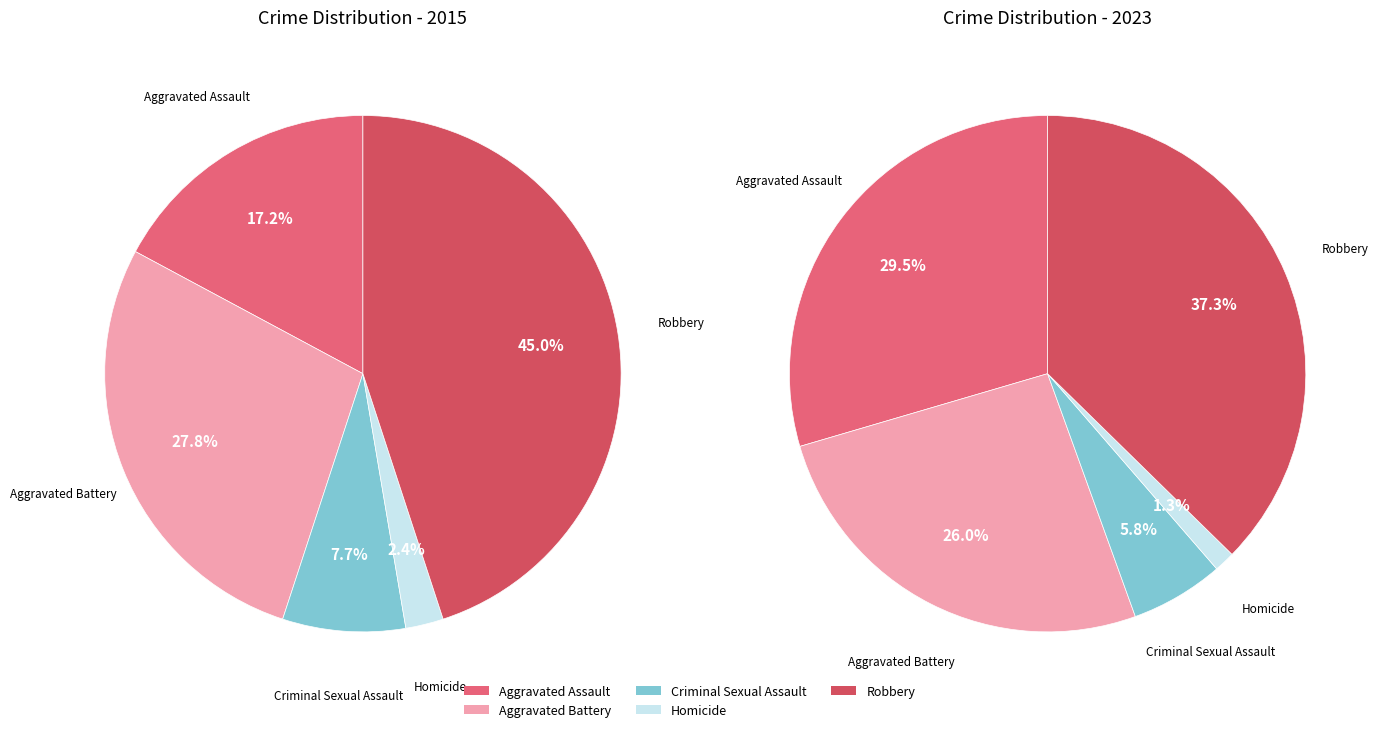

Count the number of slices in the pie.

5